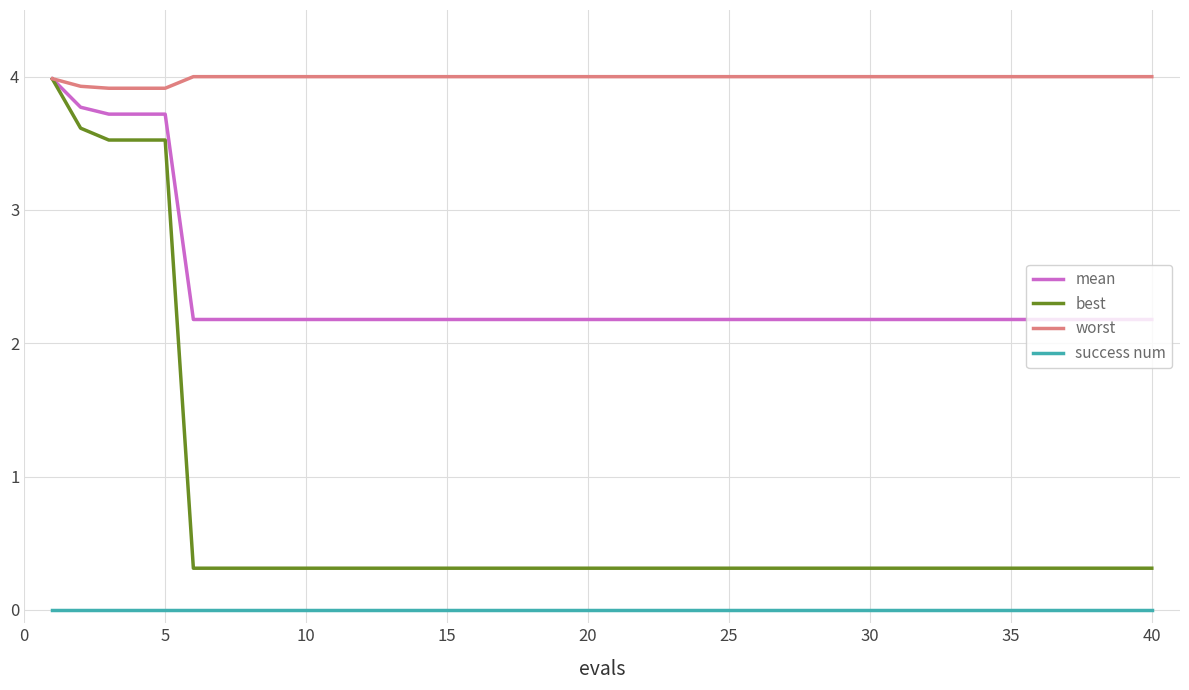

What is the maximum value for worst?

4.0